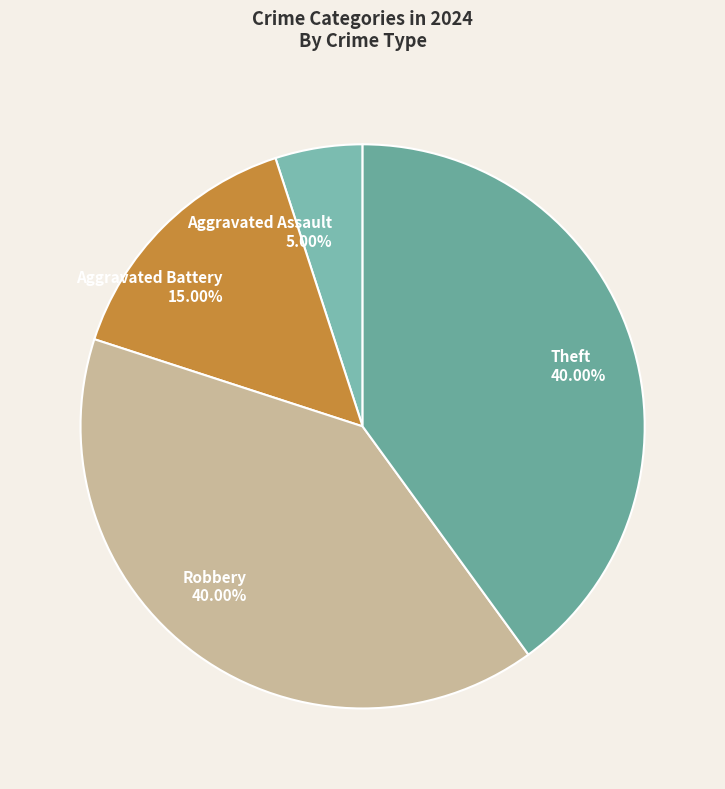

Combined, do Aggravated Assault and Aggravated Battery account for over 50%?

No